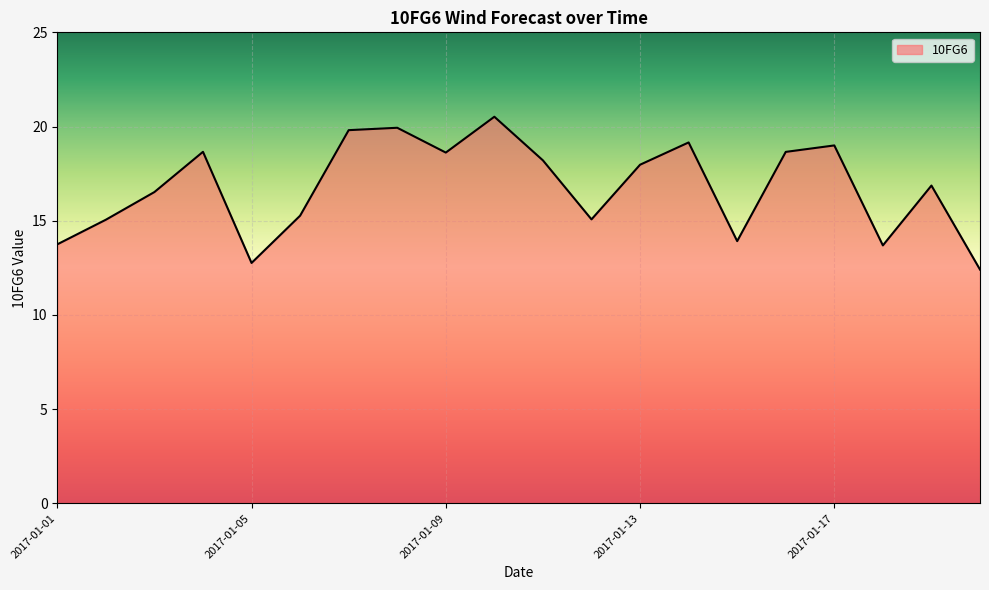

How many lines are shown in the chart?

1